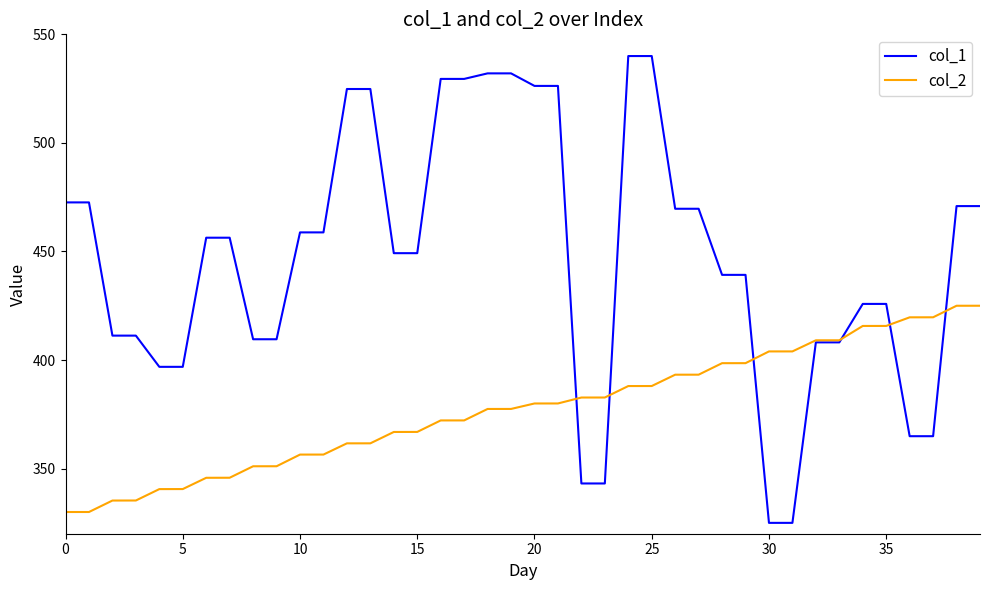

List the series in order of their overall mean, lowest first.

col_2, col_1